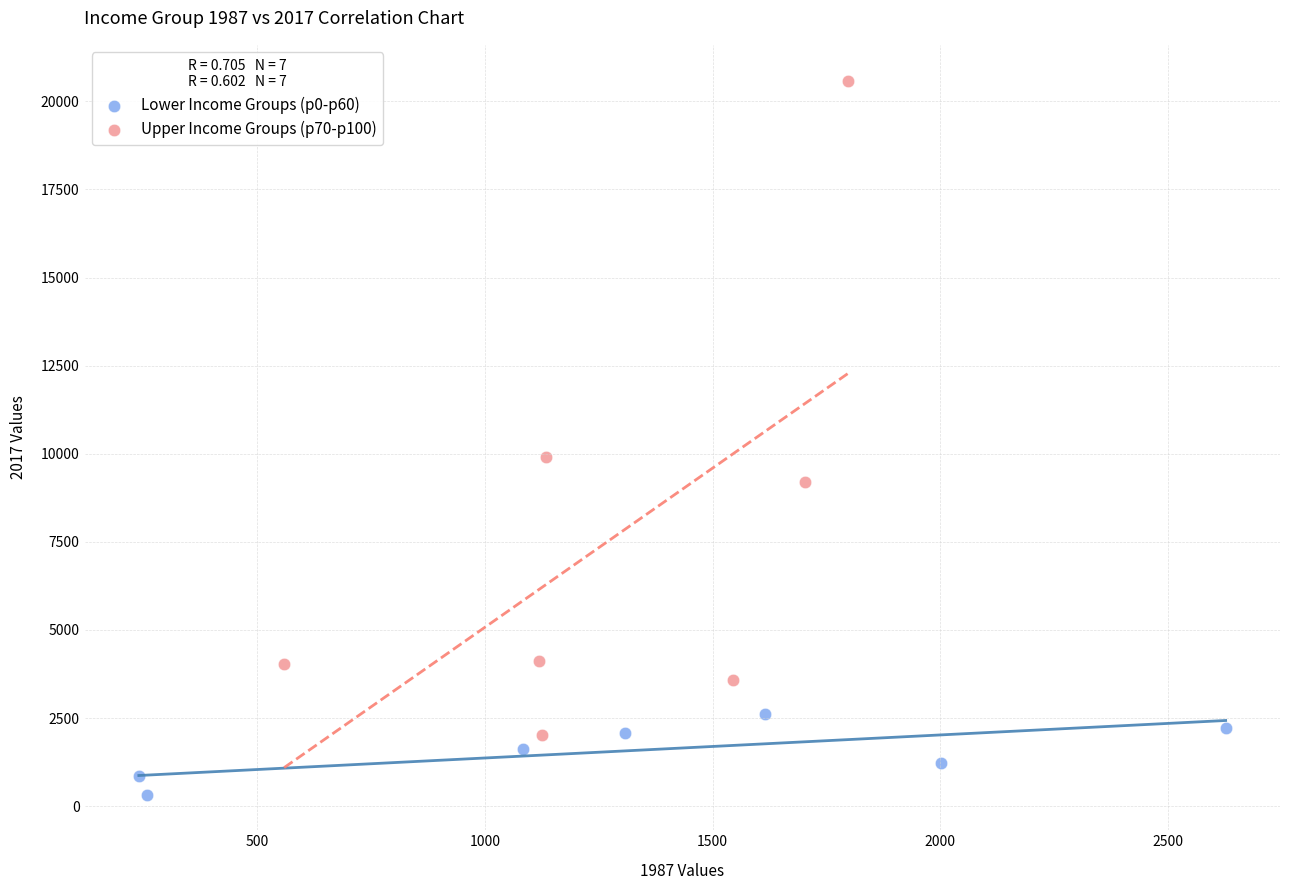

Which series contains the lowest Y value?

Lower Income Groups (p0-p60)